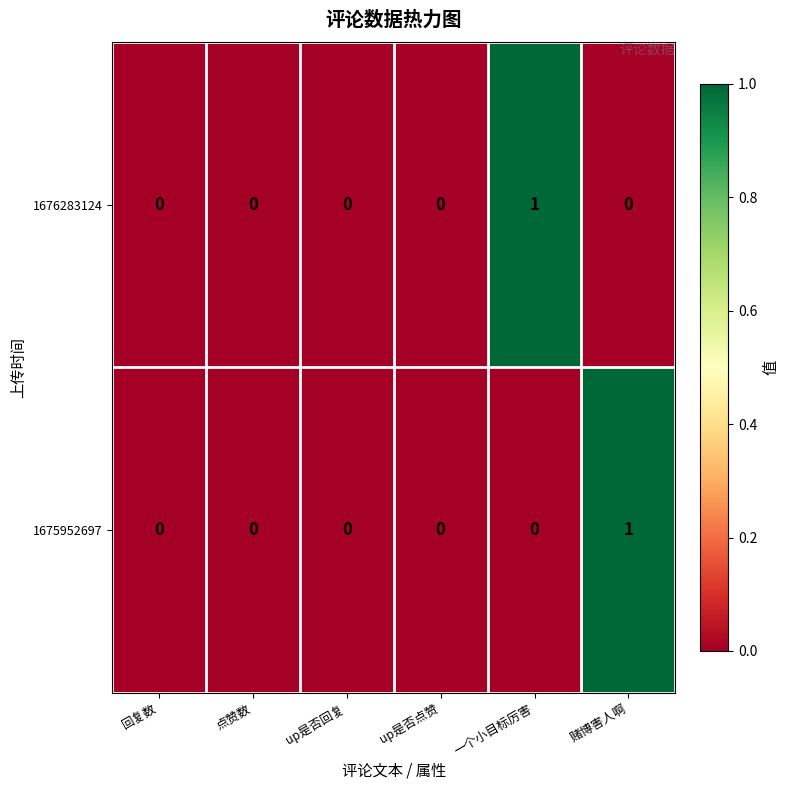

Count the number of data series in this chart.

2